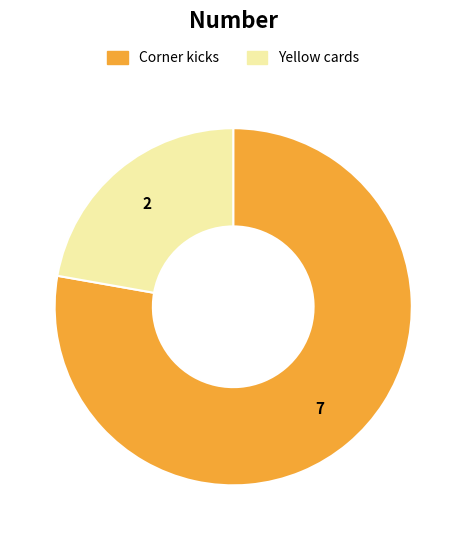

Does any single category account for the majority?

Yes